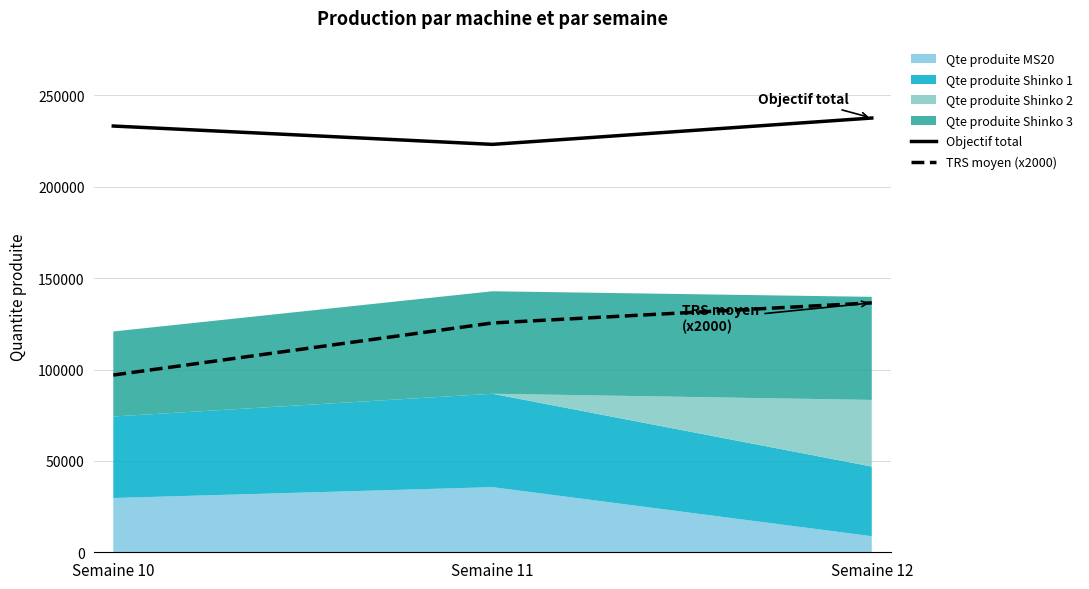

The value of TRS moyen (x2000) at Semaine 10 is 43002. True or false?

False